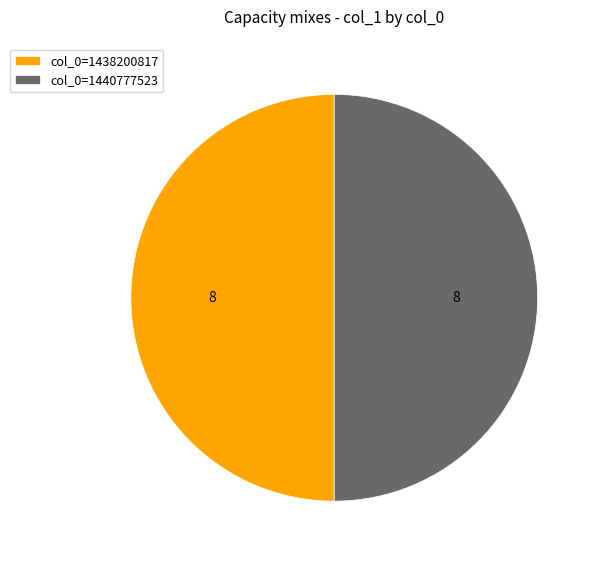

True or false: col_0=1438200817 accounts for 50% of the total.

True